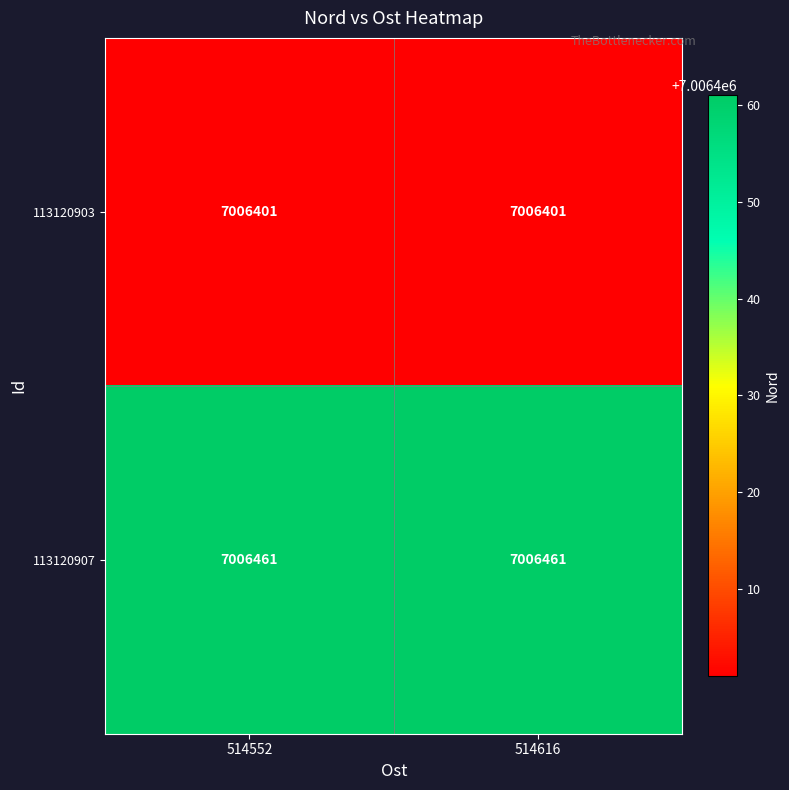

What is the sum of the 113120907 values at 514616 and 514552?

14012922